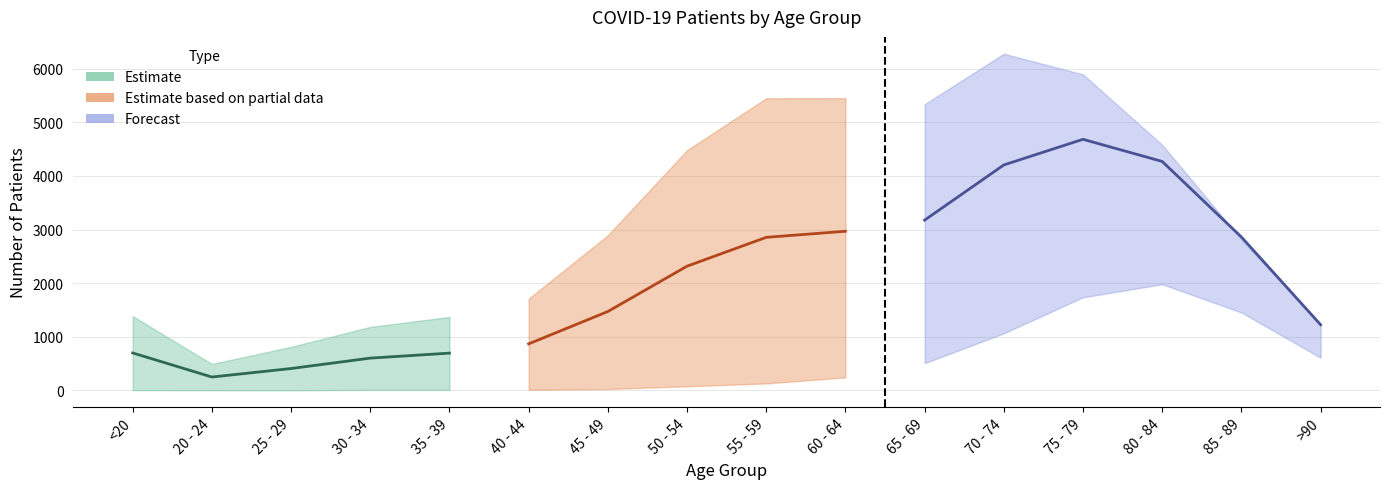

Is it true that patients_recovered equals 2464 at 40 - 44?

False